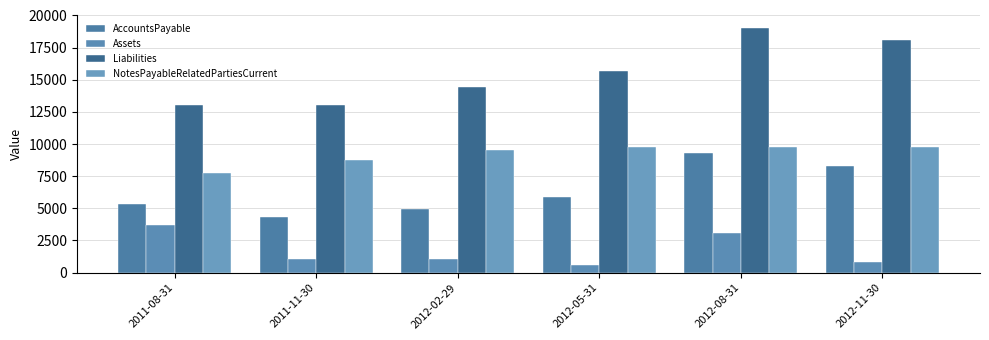

What is the label of the 1st bar from the left?

2011-08-31